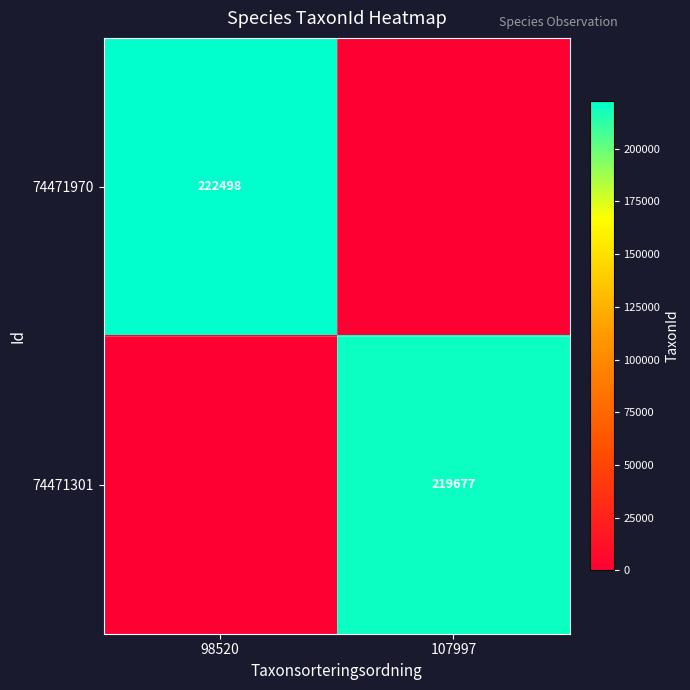

The value of 74471301 at 107997 is 219677. True or false?

True